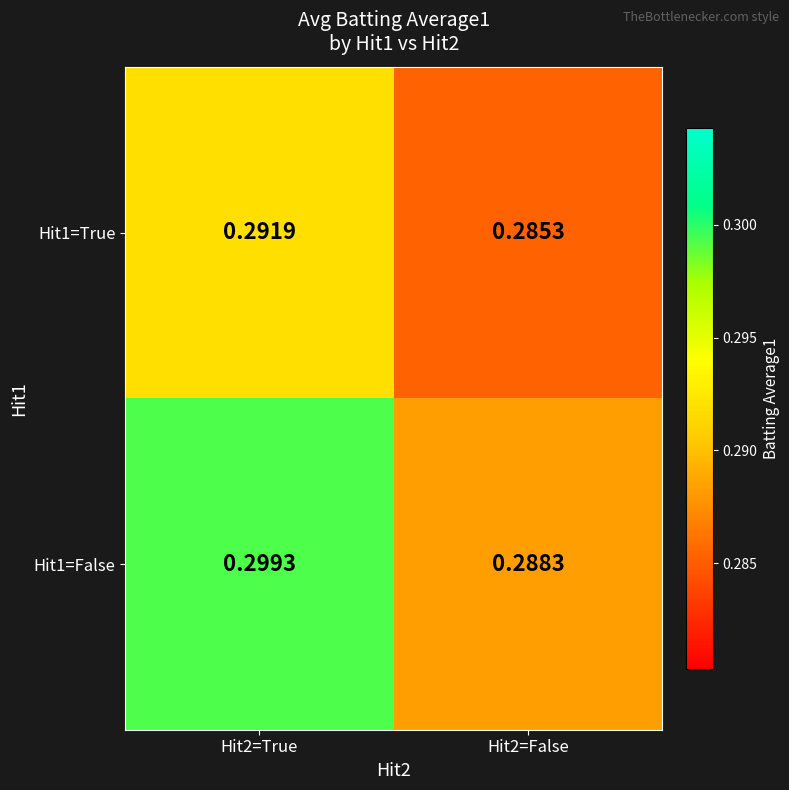

Is the value of Hit1=False at Hit2=False greater than the value of Hit1=True at Hit2=False?

Yes